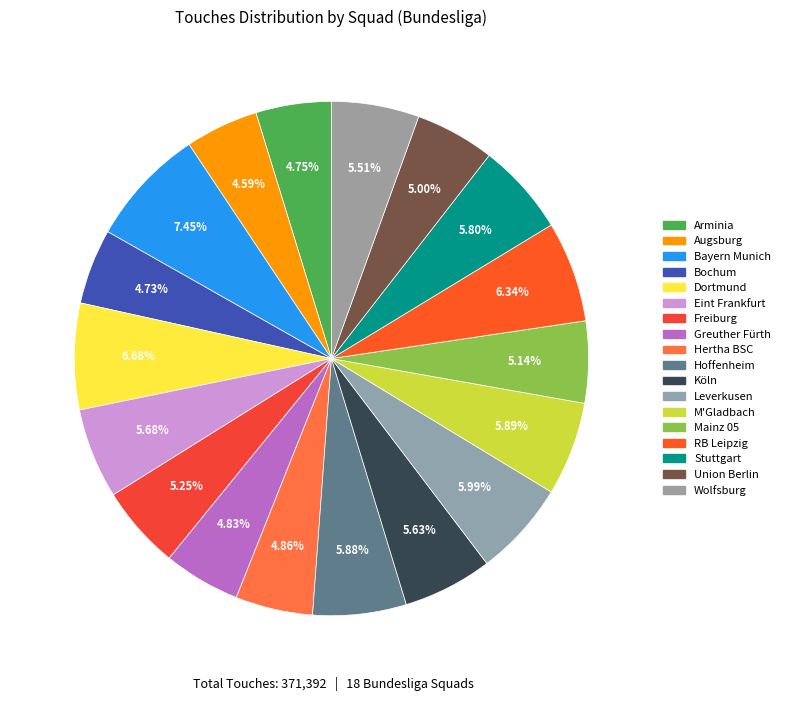

Which slice is the largest?

Bayern Munich